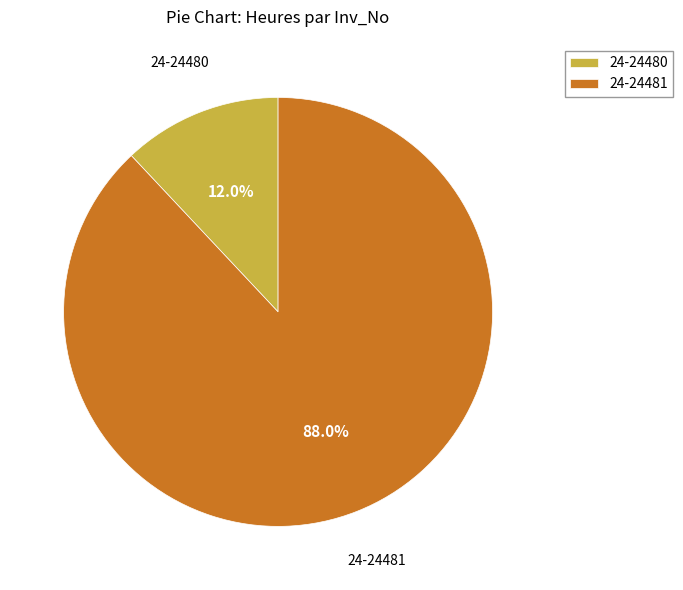

What is the total percentage of 24-24481 and 24-24480?

100.0%